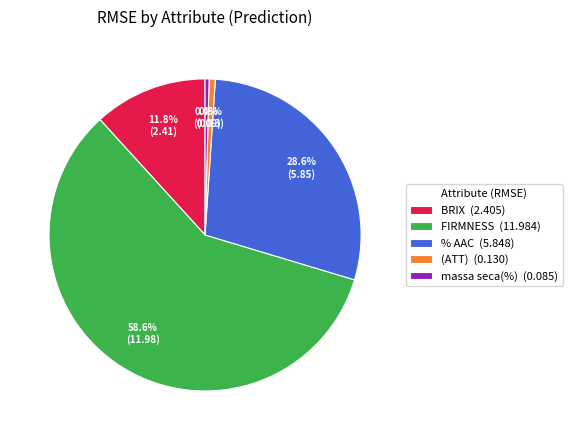

What percentage is the BRIX slice, to the nearest percent?

12%